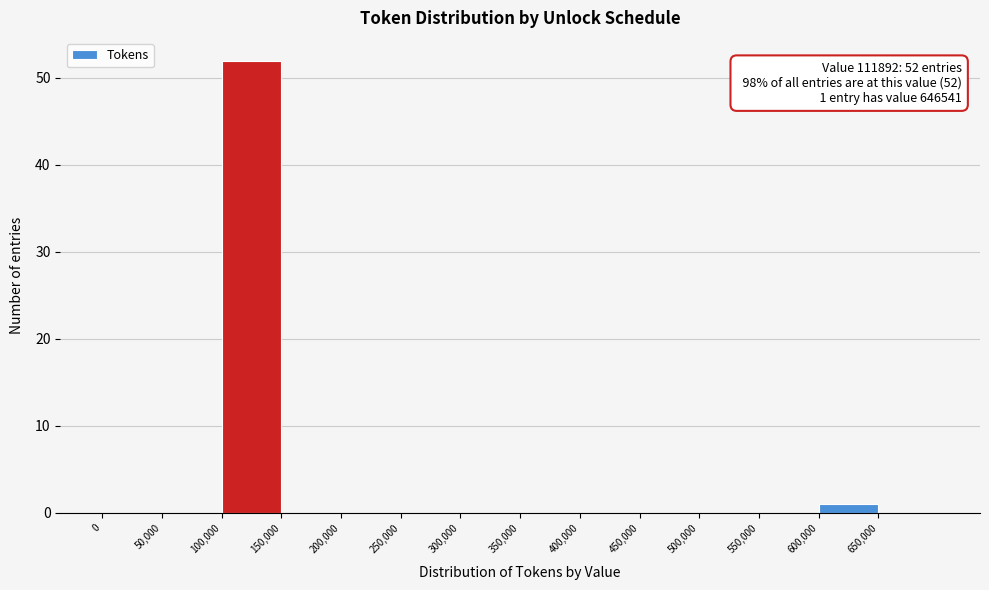

Which range on the x-axis has the tallest bar?

100000 to 150000